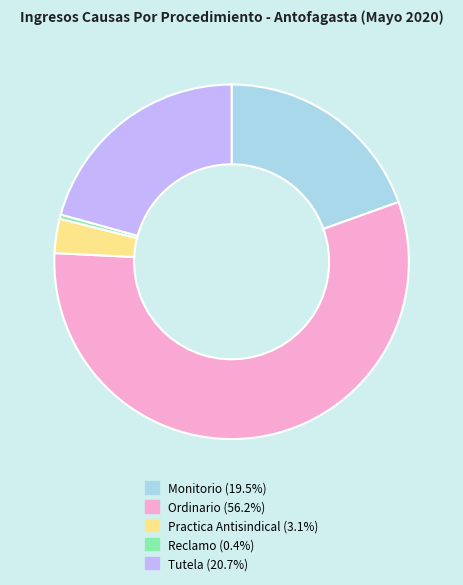

Which slice represents more than half of the pie?

Ordinario